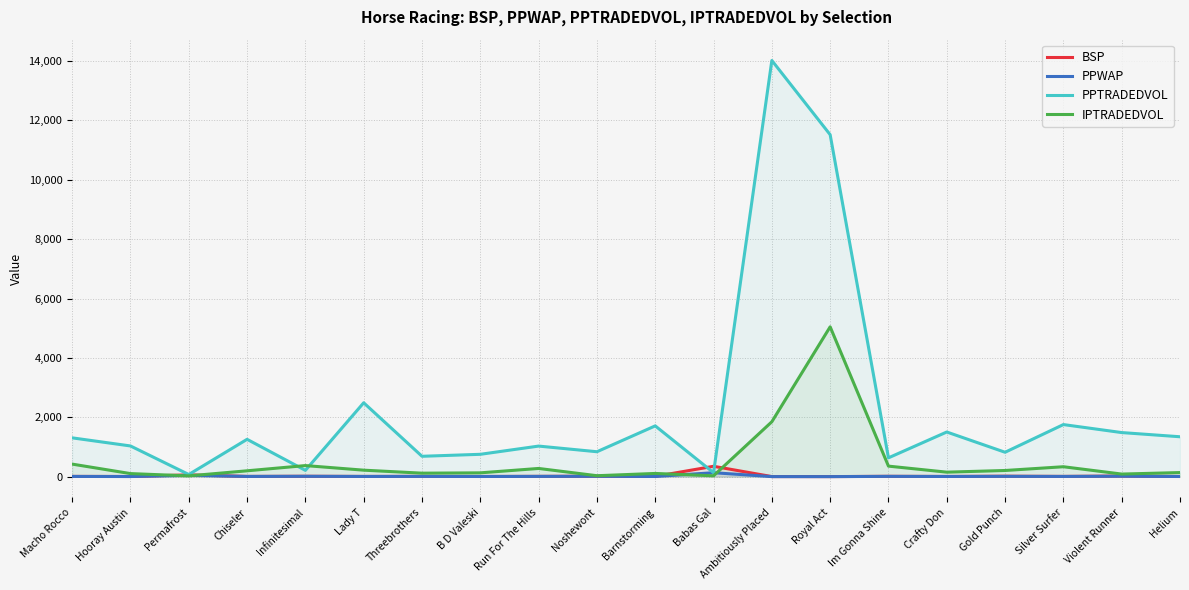

Is it true that BSP equals 5.0 at Hooray Austin?

True